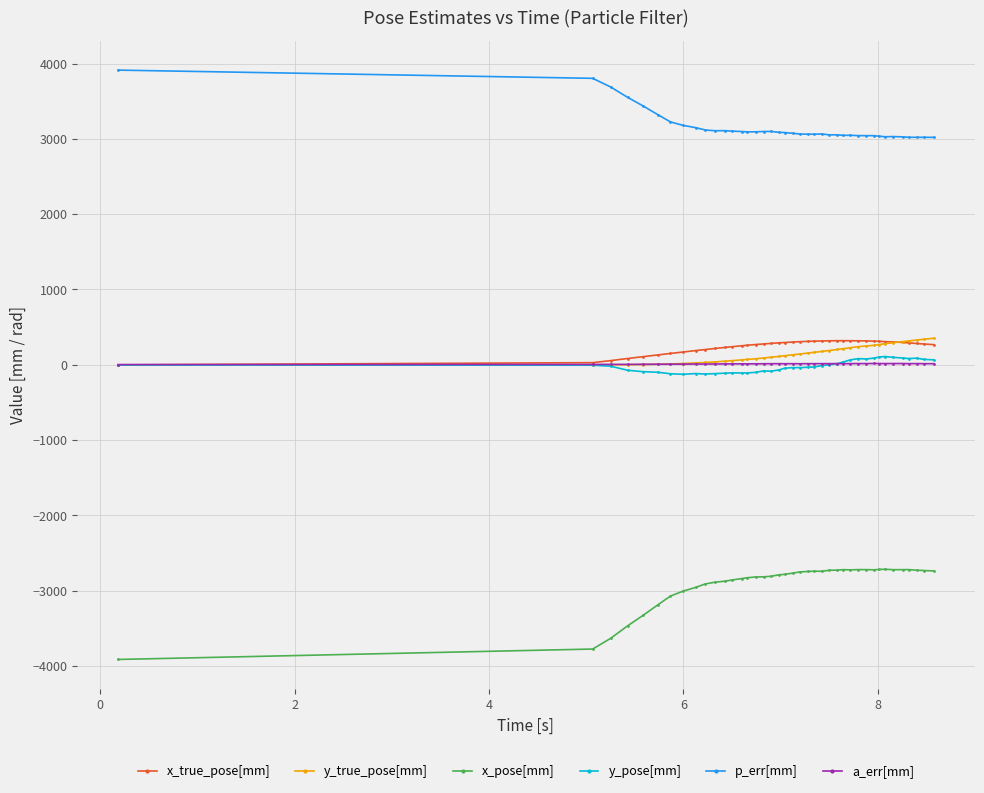

Which series has the largest total across all categories?

p_err[mm]